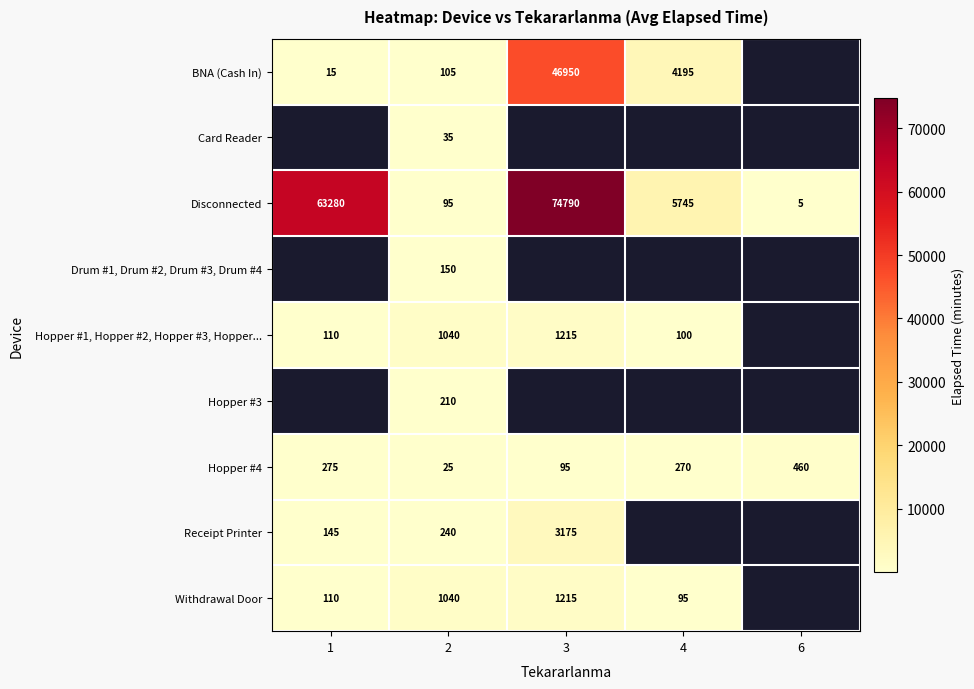

What is the average value of the Disconnected series?

28783